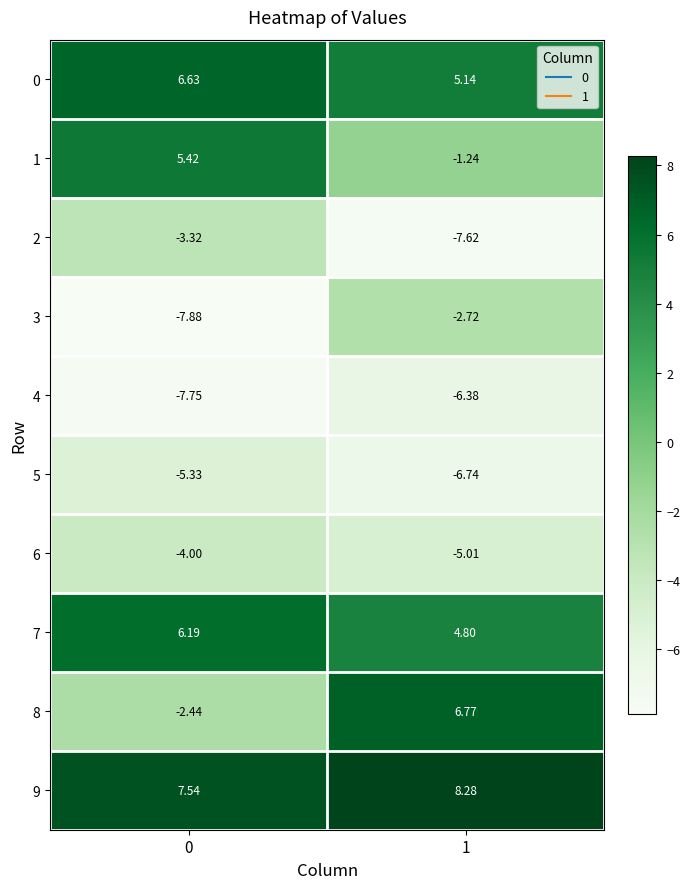

Is the value of 8 at 1 greater than the value of 2 at 1?

Yes